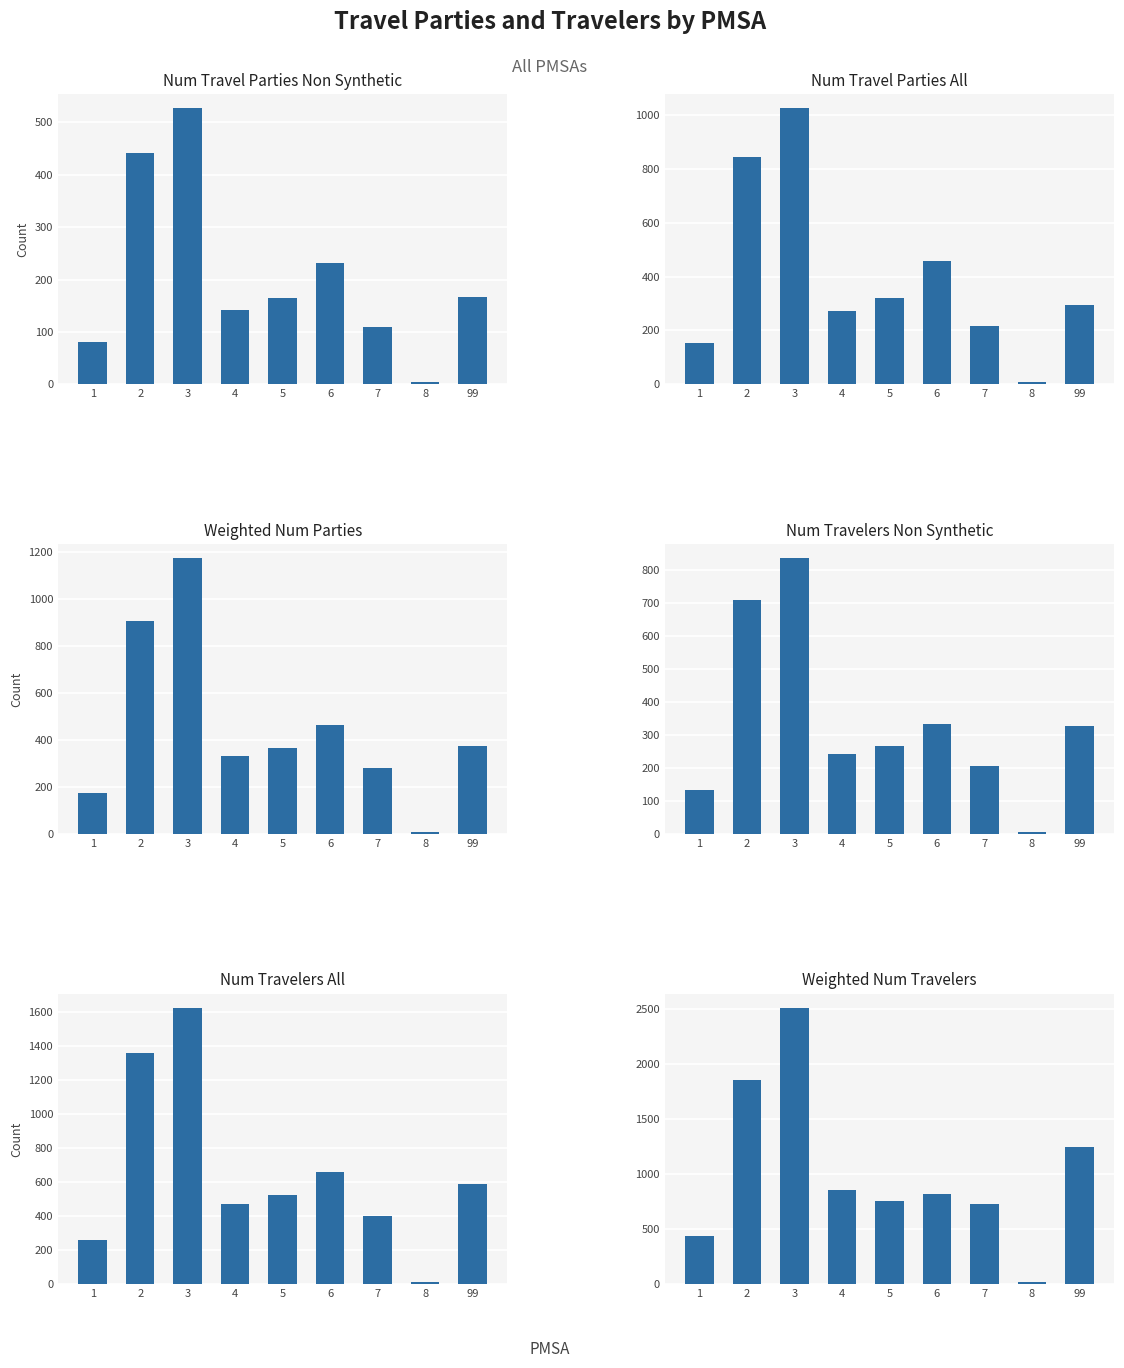

Which category has the highest value in the weighted_num_parties series?

3